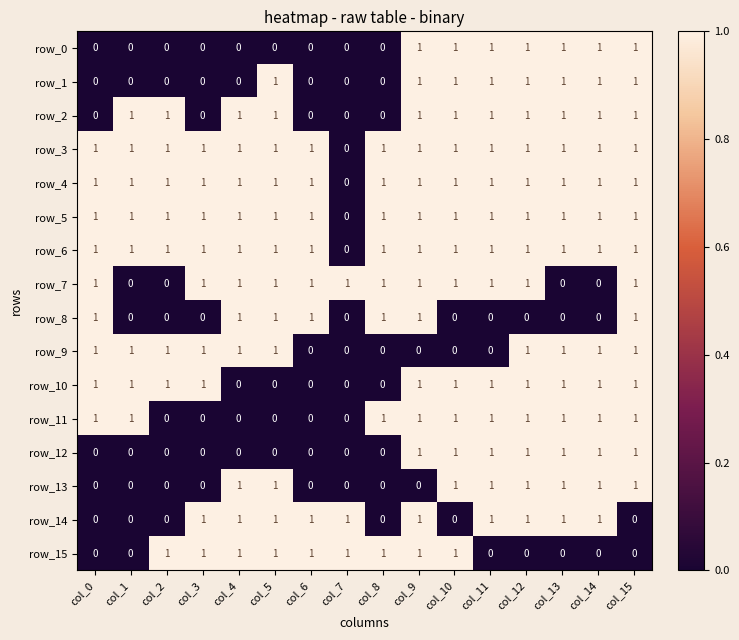

What is the highest value of the row_7 series?

1